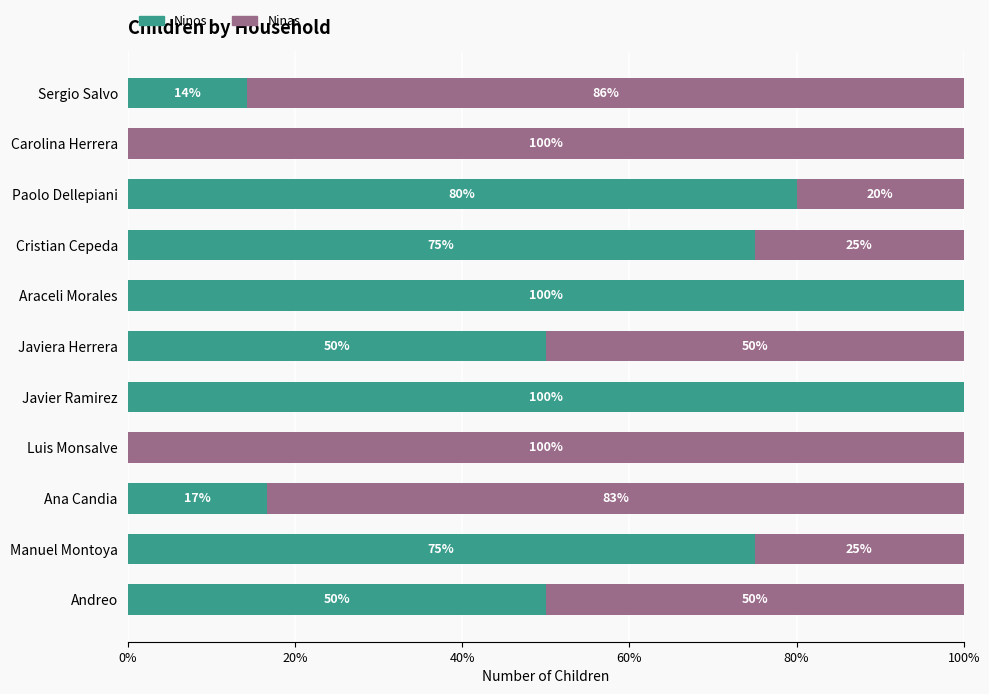

Is it true that Ninos equals 100.0 at Araceli Morales?

True